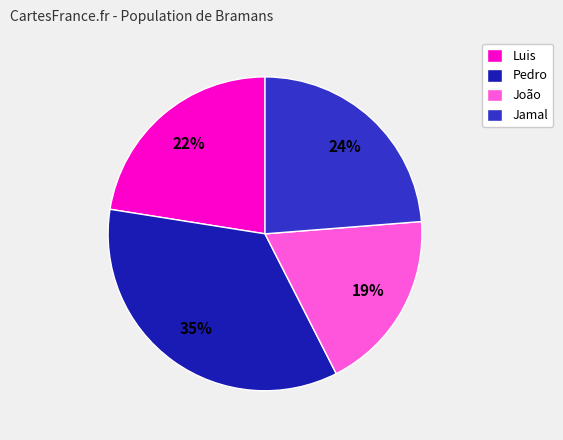

Is there any slice that represents more than half of the pie?

No